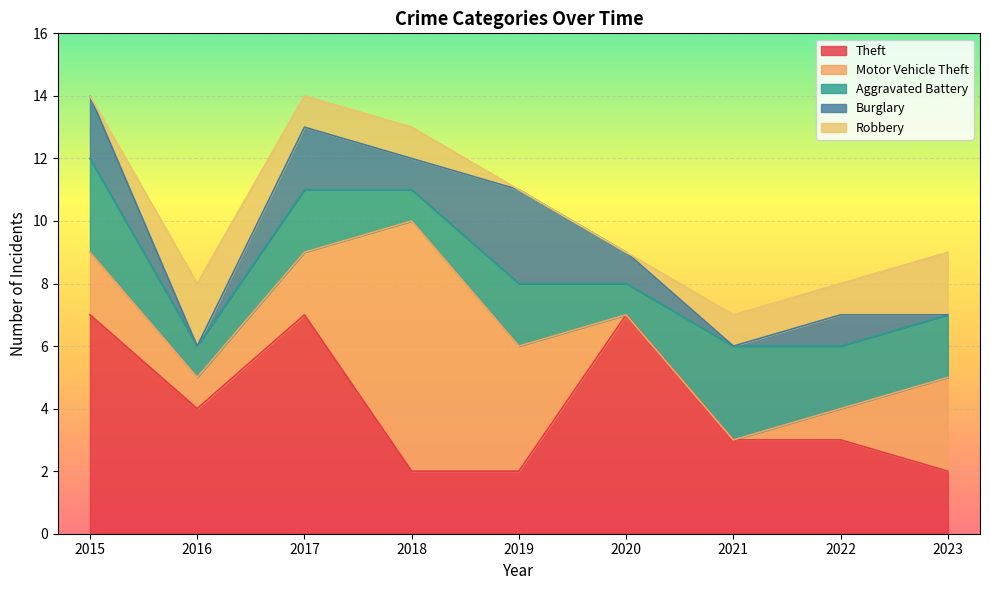

At which label does Burglary first exceed 1?

2015